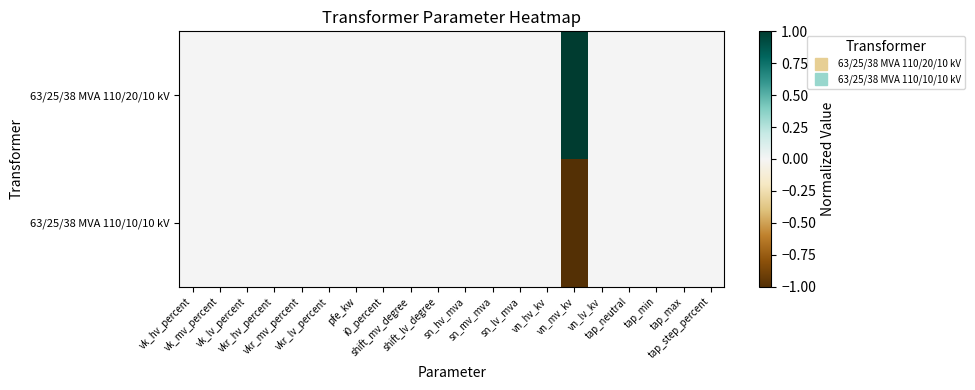

Count the number of categories in the chart.

20